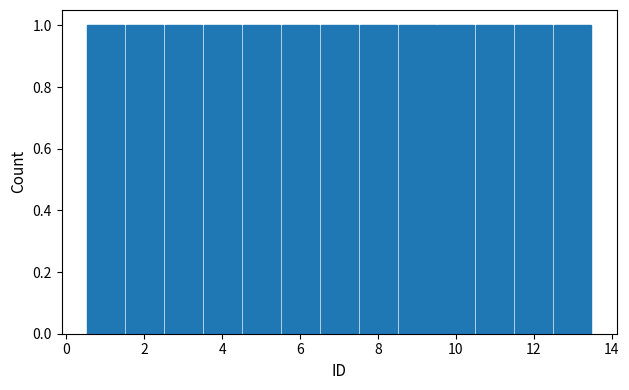

Reading left to right, transcribe this chart: for each bar, give the range it covers on the x-axis and its height. Neither the bar edges nor the heights are printed on the chart, so give them approximately, as read against the axes.

0.5 to 1.5: 1
1.5 to 2.5: 1
2.5 to 3.5: 1
3.5 to 4.5: 1
4.5 to 5.5: 1
5.5 to 6.5: 1
6.5 to 7.5: 1
7.5 to 8.5: 1
8.5 to 9.5: 1
9.5 to 10.5: 1
10.5 to 11.5: 1
11.5 to 12.5: 1
12.5 to 13.5: 1